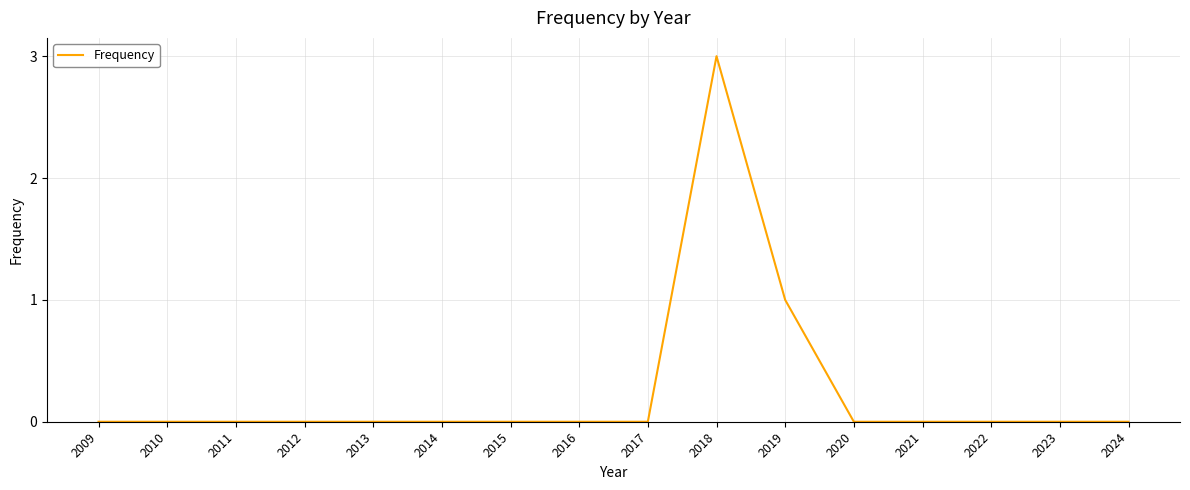

The chart shows a value of -2 at 2017. True or false?

False